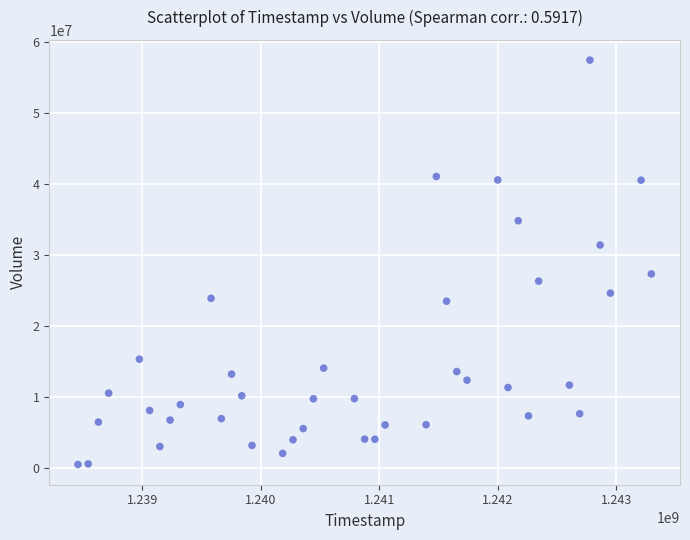

What is the range of X values (max minus min)?

4838400